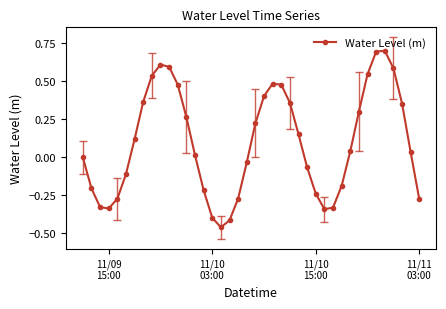

What is the difference between the maximum and minimum values?

1.2